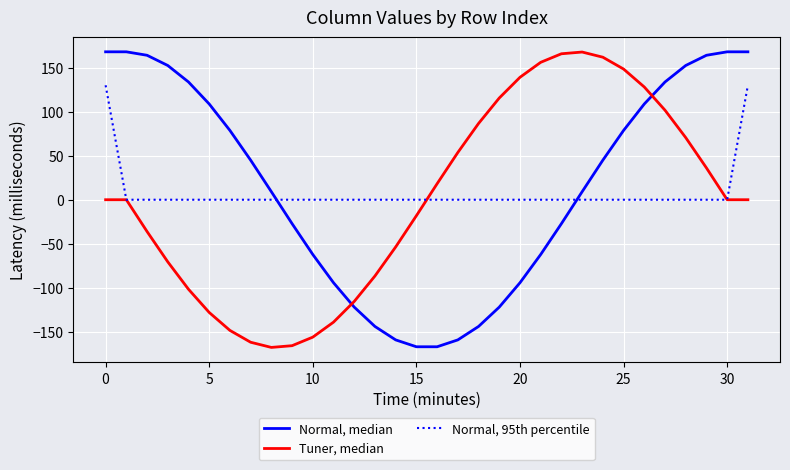

True or false: Tuner, median and Normal, 95th percentile cross at least once.

True